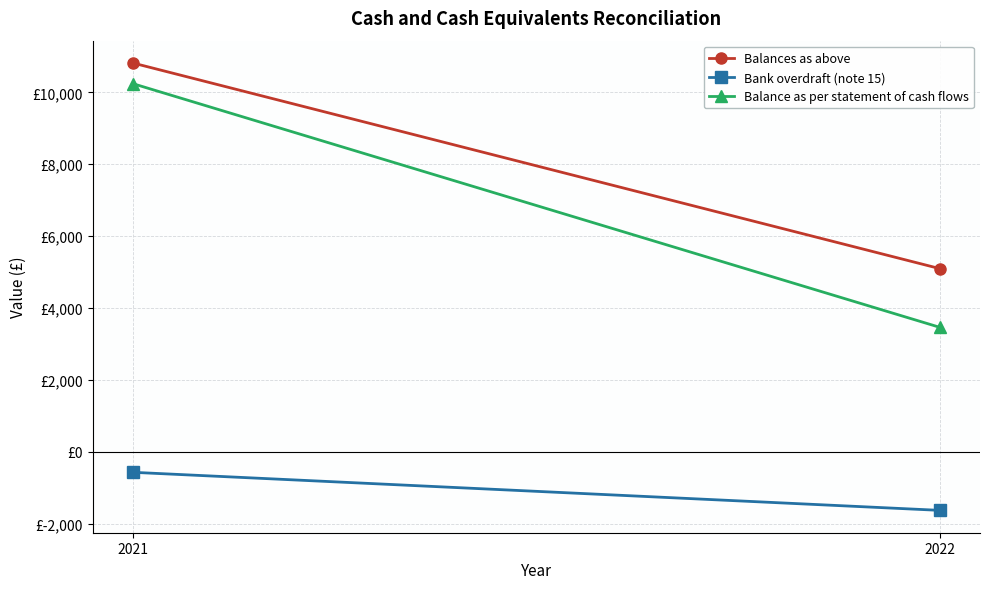

Is the value of Bank overdraft (note 15) at 2021 greater than the value of Balances as above at 2021?

No